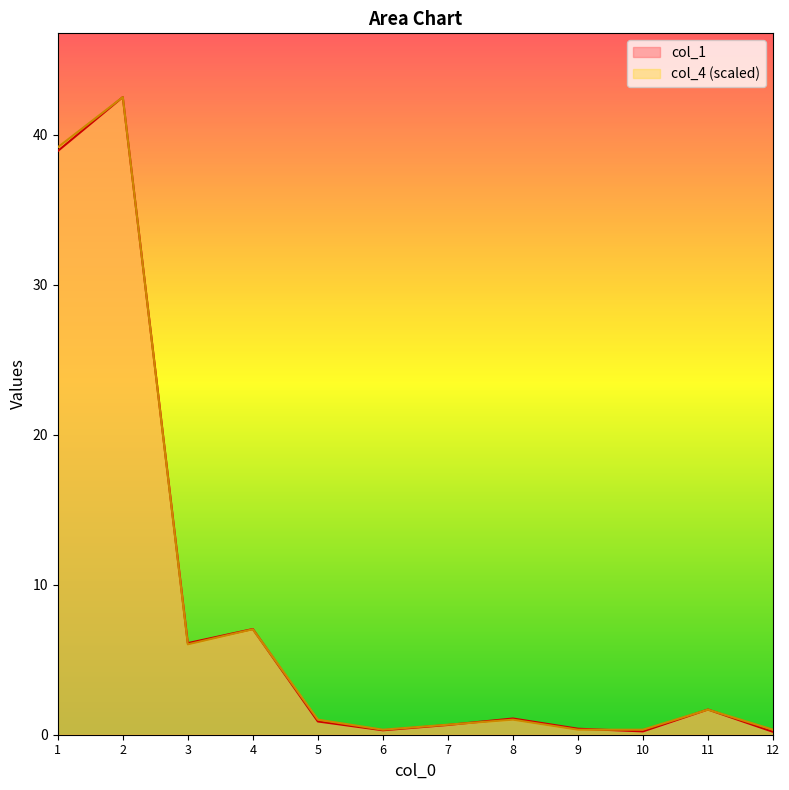

Where is the first local minimum for col_1?

3